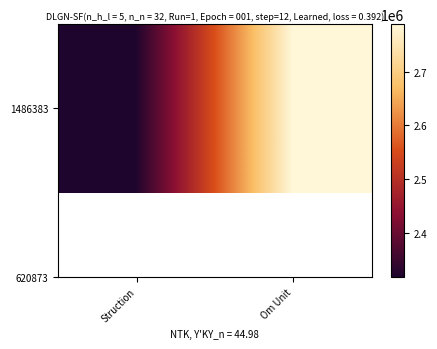

List the labels in order of value, largest first.

Om Unit, Struction